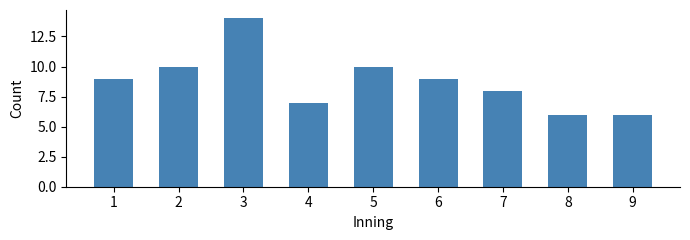

Reading left to right, transcribe all the data shown in this chart.

1=9	2=10	3=14	4=7	5=10	6=9	7=8	8=6	9=6